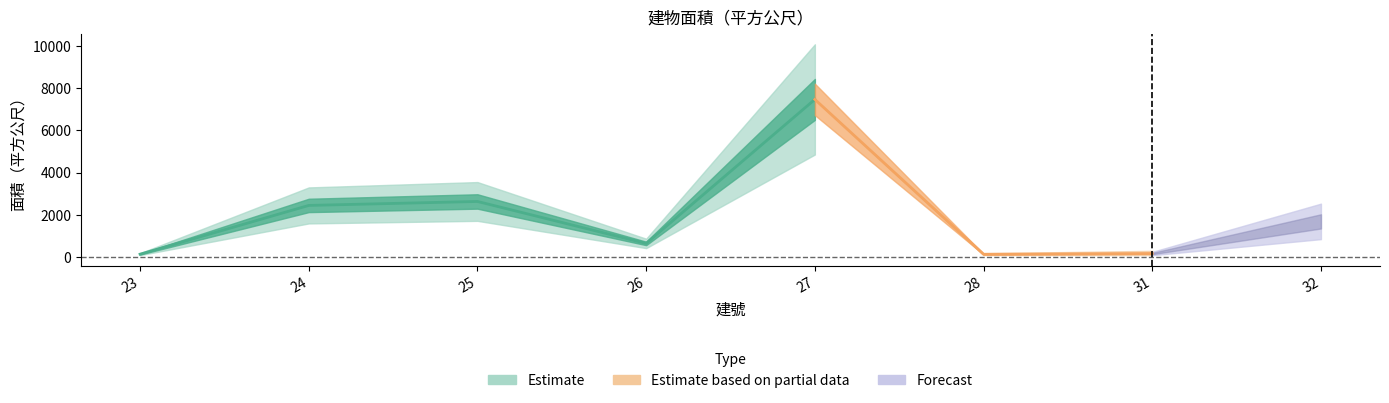

What is the sum of all values?

15287.5